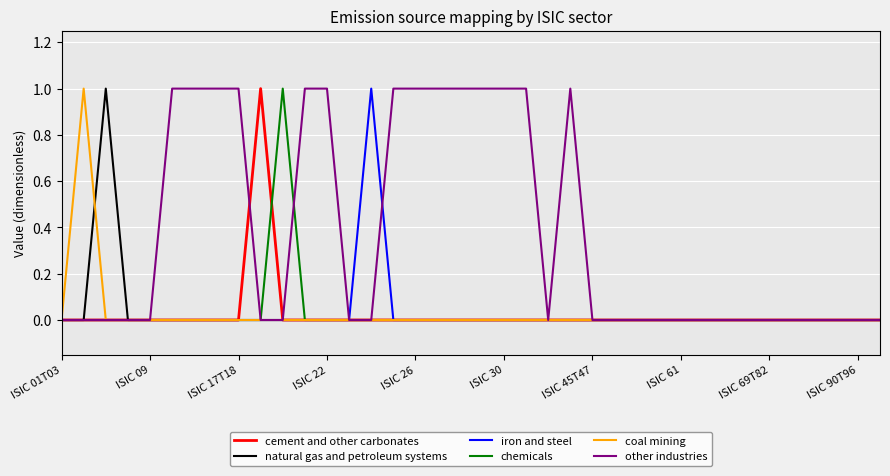

Which series has the largest total across all categories?

other industries